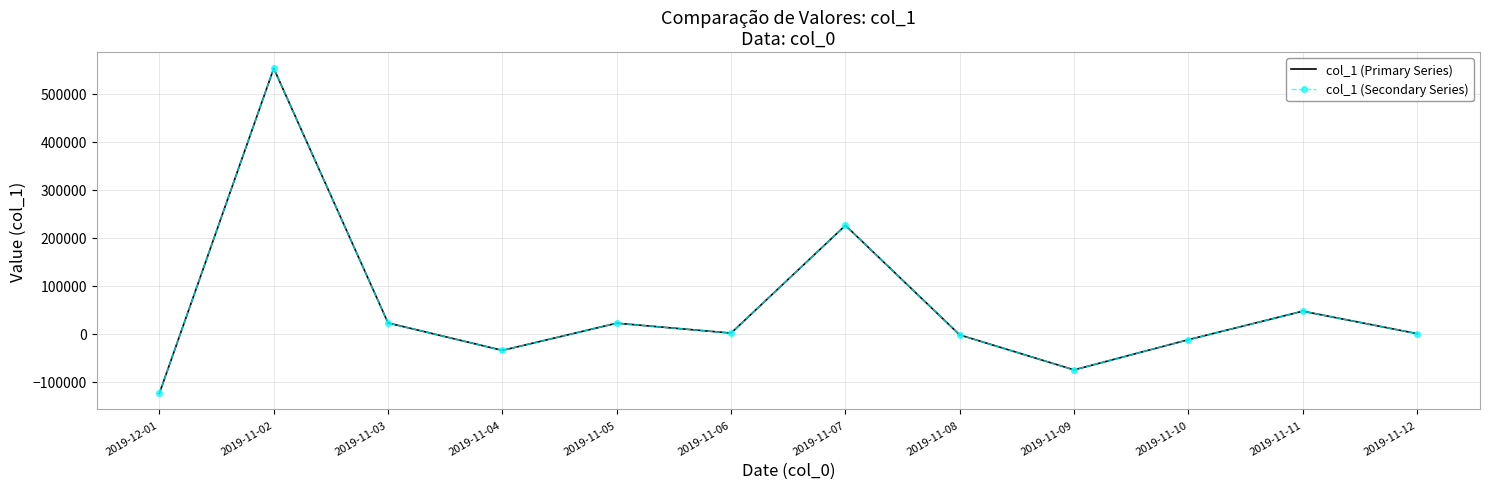

True or false: col_1 (Primary Series) and col_1 (Secondary Series) intersect in this chart.

False